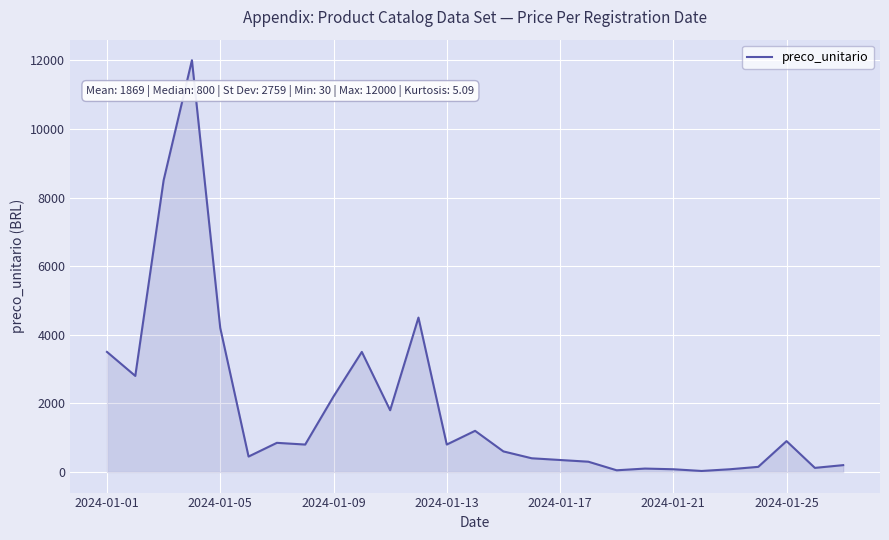

What is the difference between the maximum and minimum values?

11970